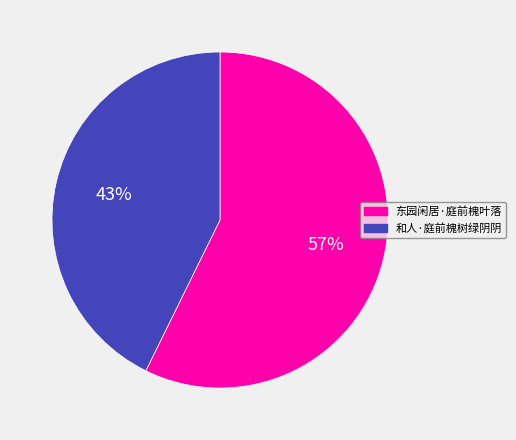

What percentage is the 东园闲居·庭前槐叶落 slice, to the nearest percent?

57%